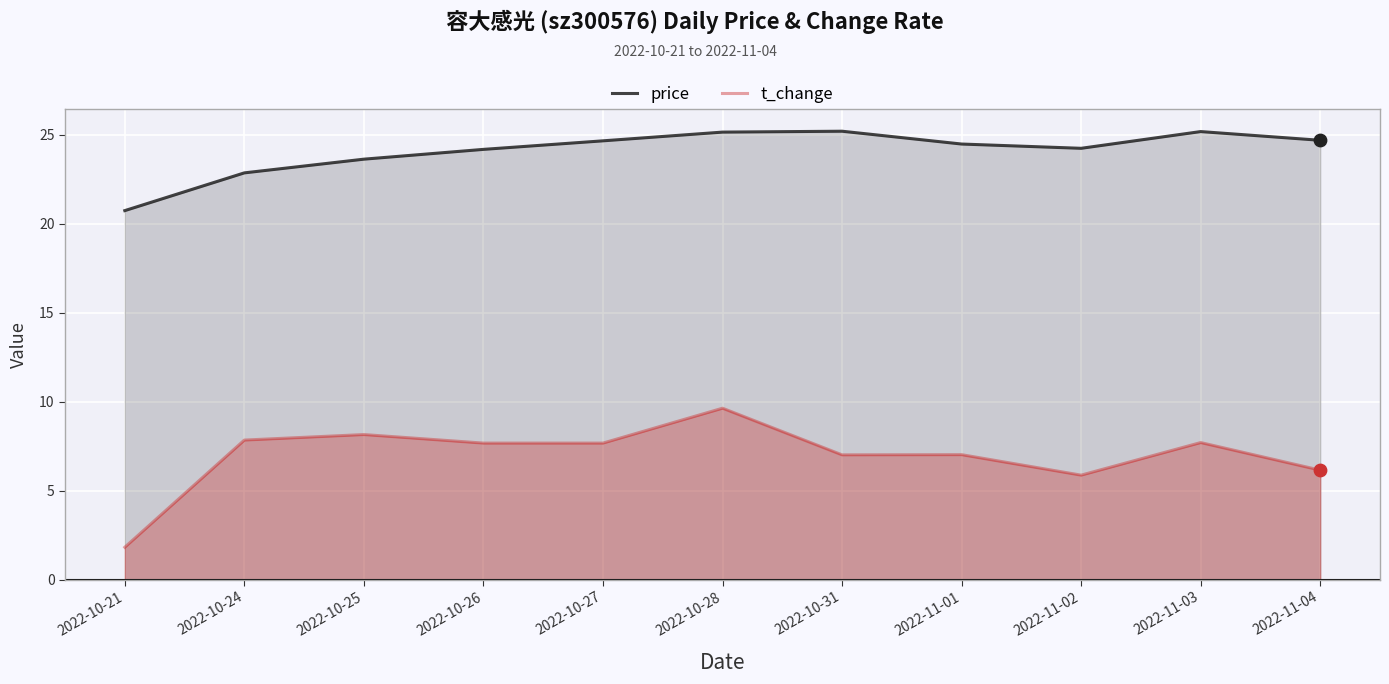

Which series has the widest spread of Y values?

t_change